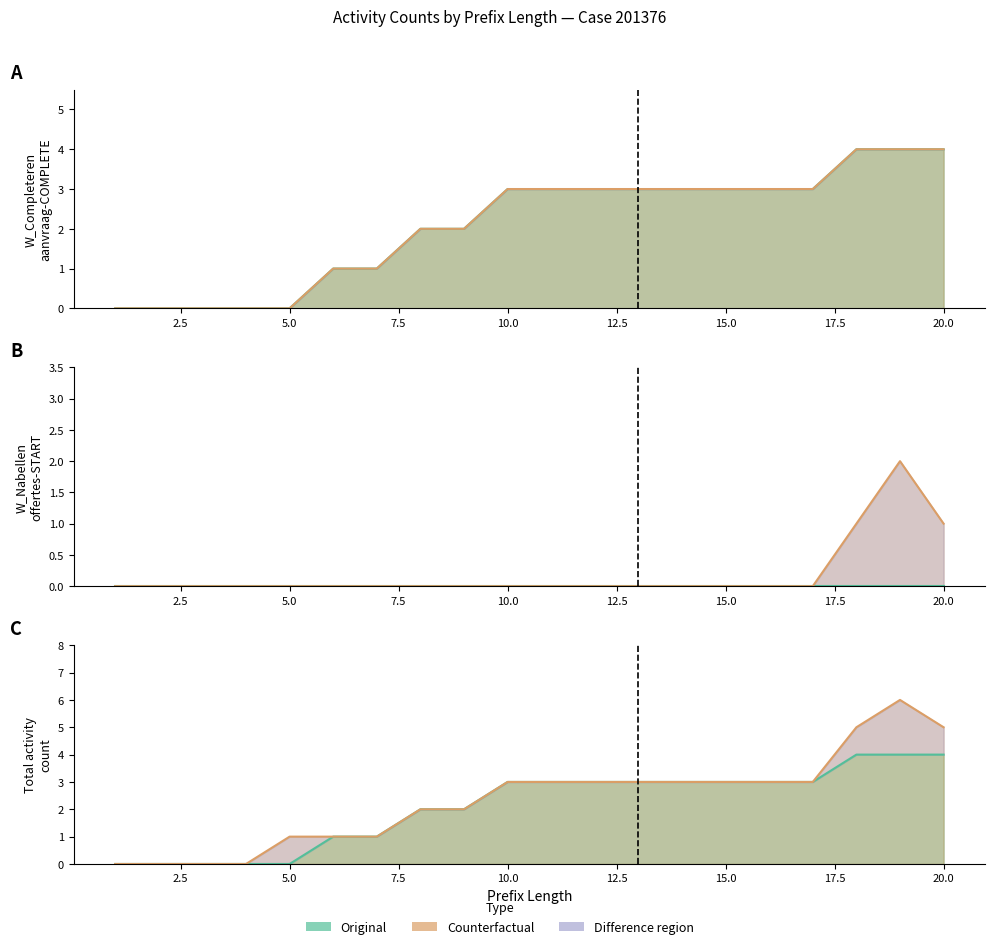

Which series has the largest total across all categories?

W_Completeren aanvraag-COMPLETE